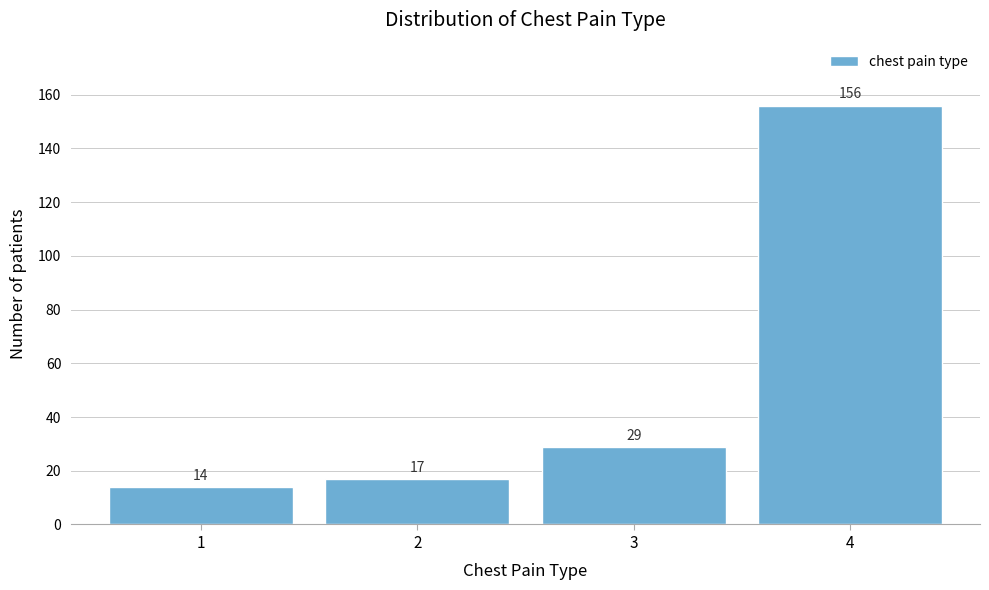

Reading left to right, transcribe all the data shown in this chart.

14	17	29	156